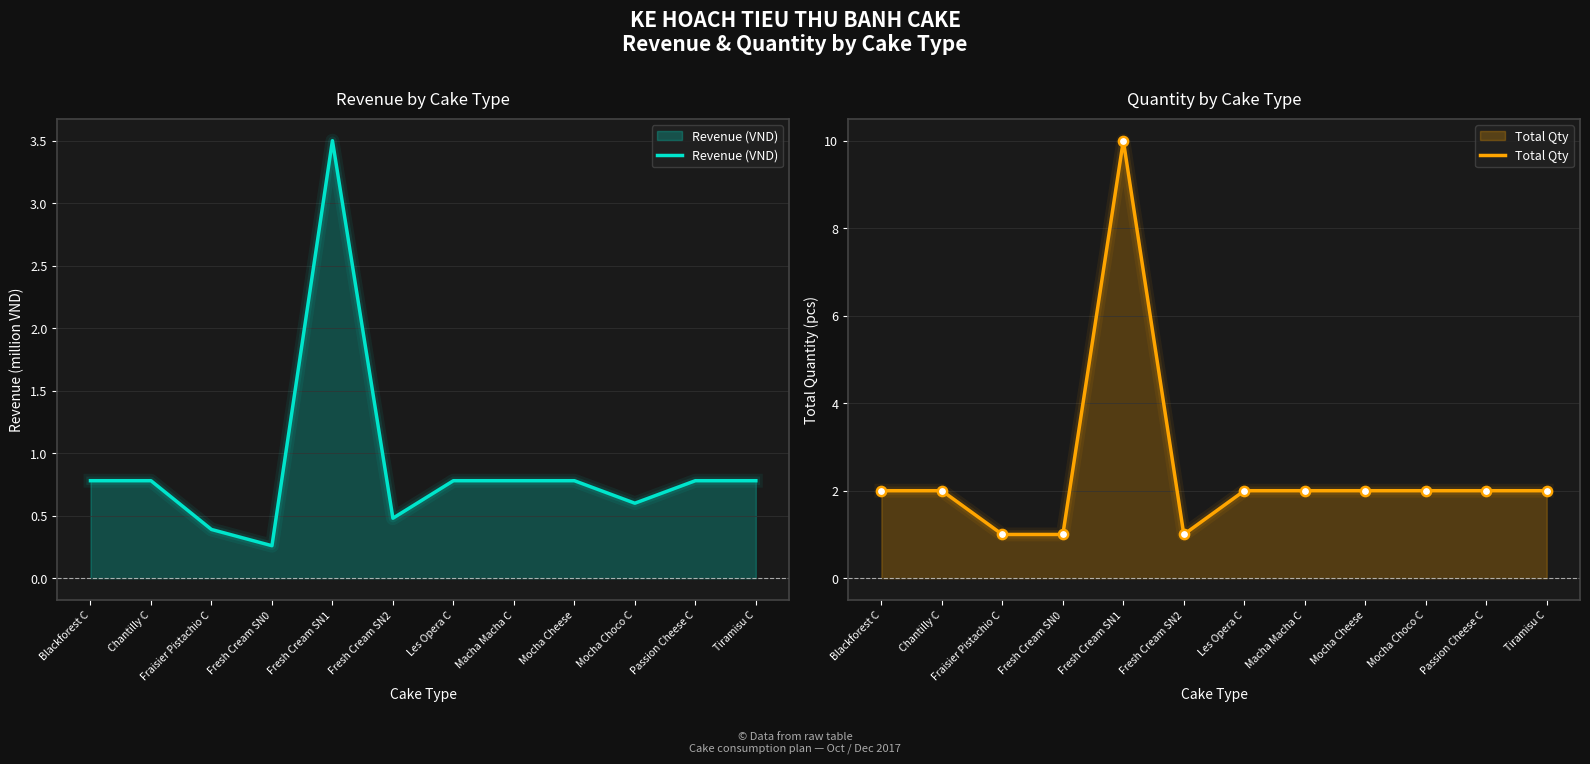

Is the value of Revenue (VND) at Passion Cheese C greater than the value of Total Qty at Passion Cheese C?

No